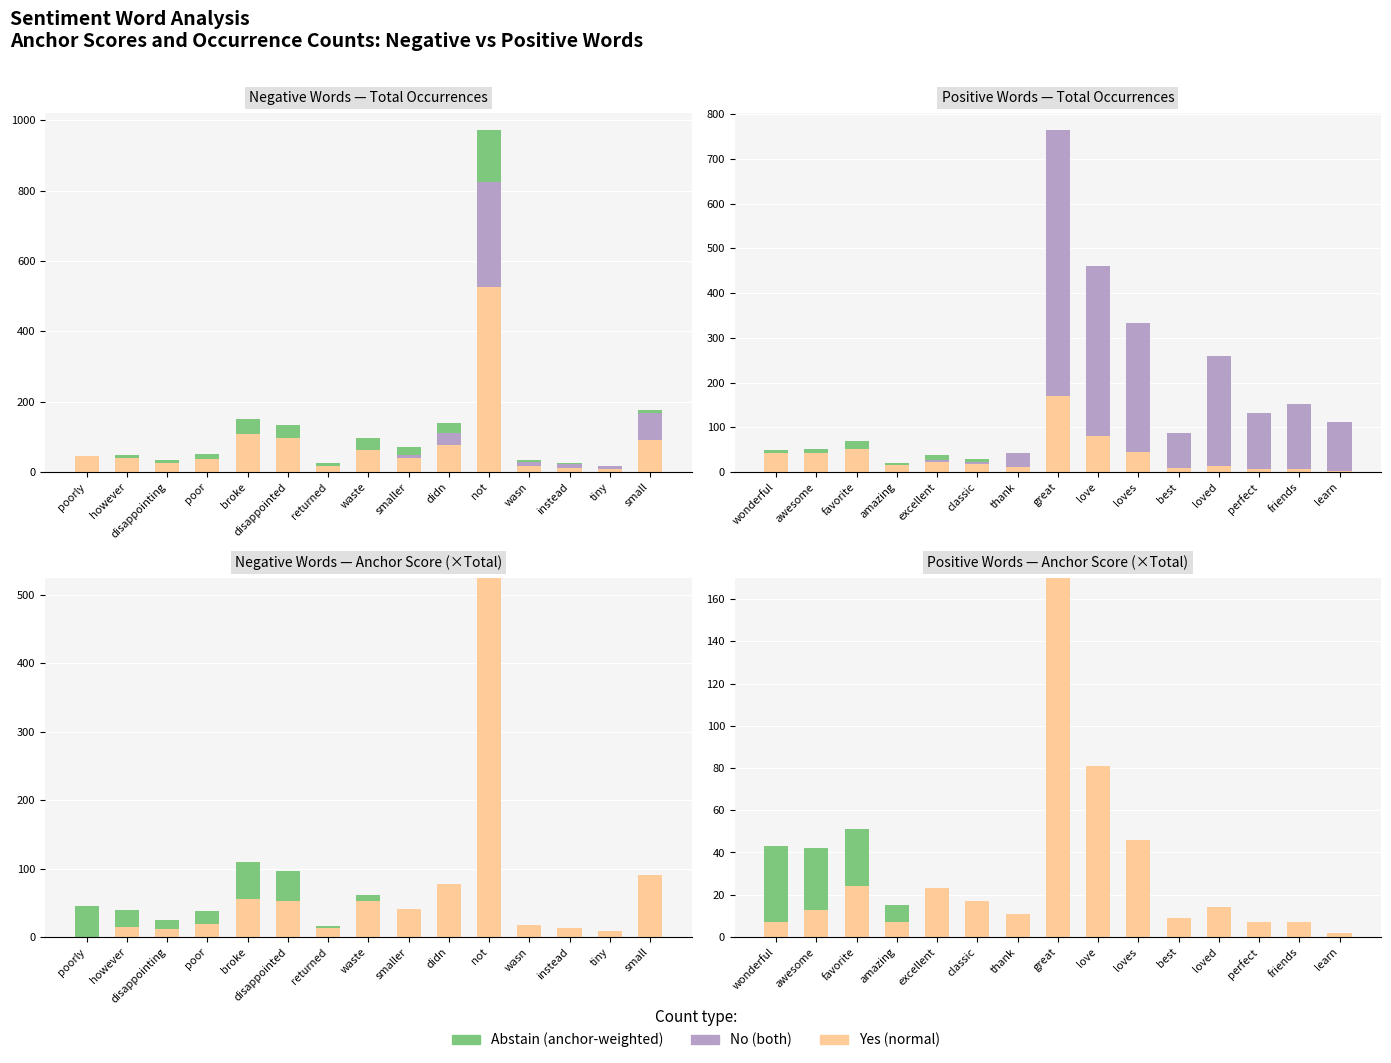

How many values in the Both series exceed 79?

7